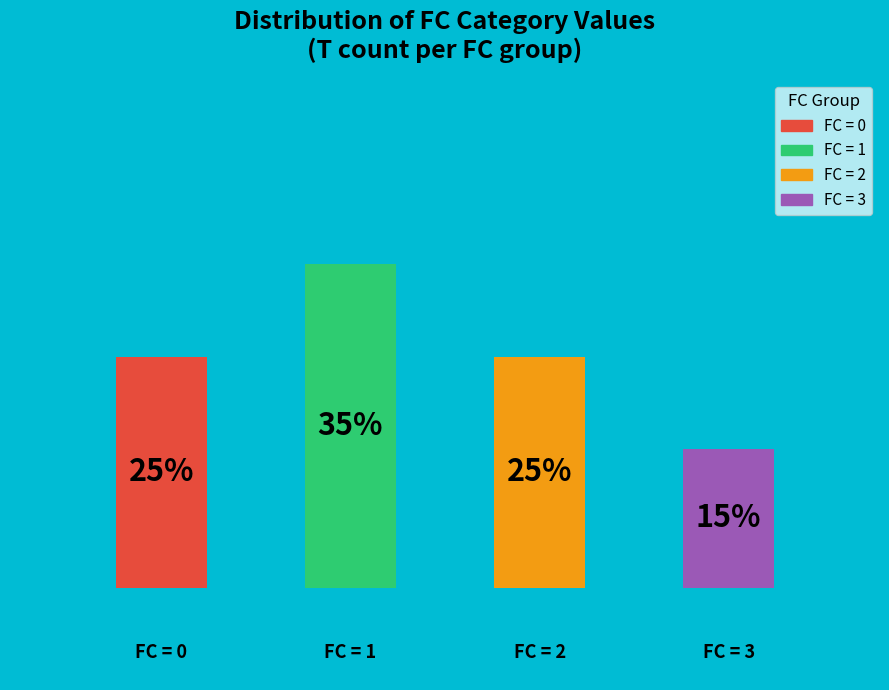

The 1 slice represents 35% of the pie. True or false?

True